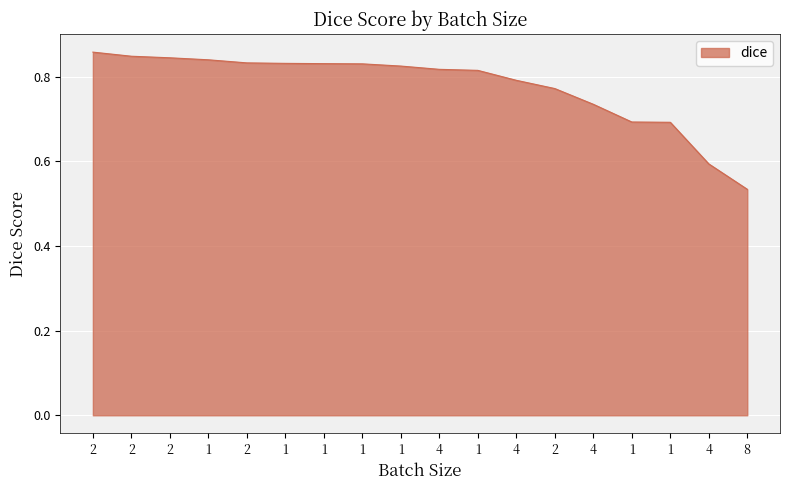

What is the maximum value shown in the chart?

0.9